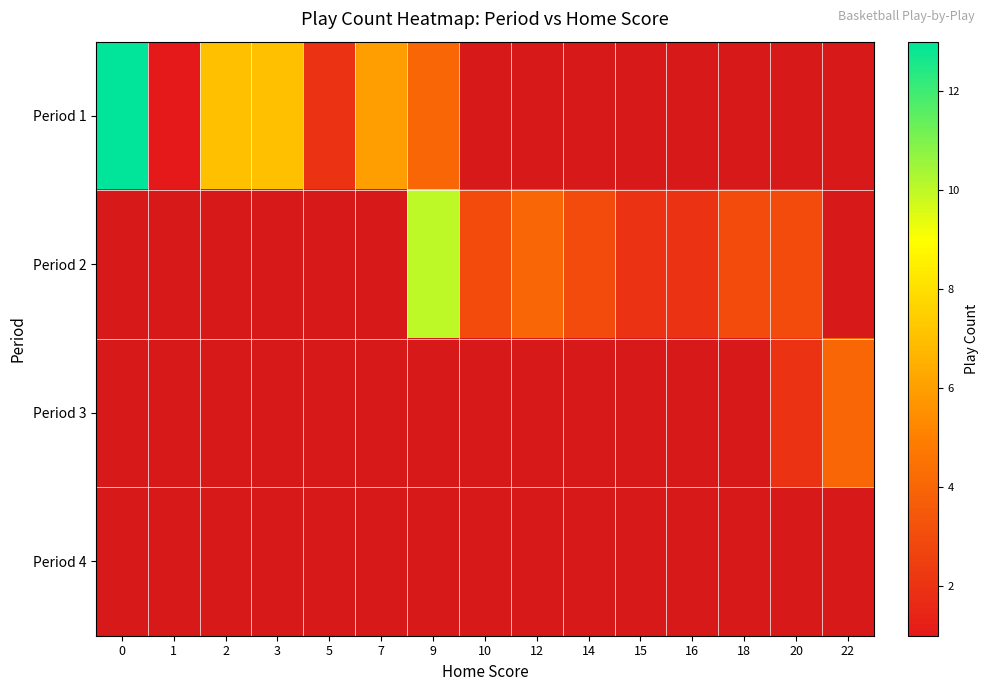

How many categories are shown in the chart?

15